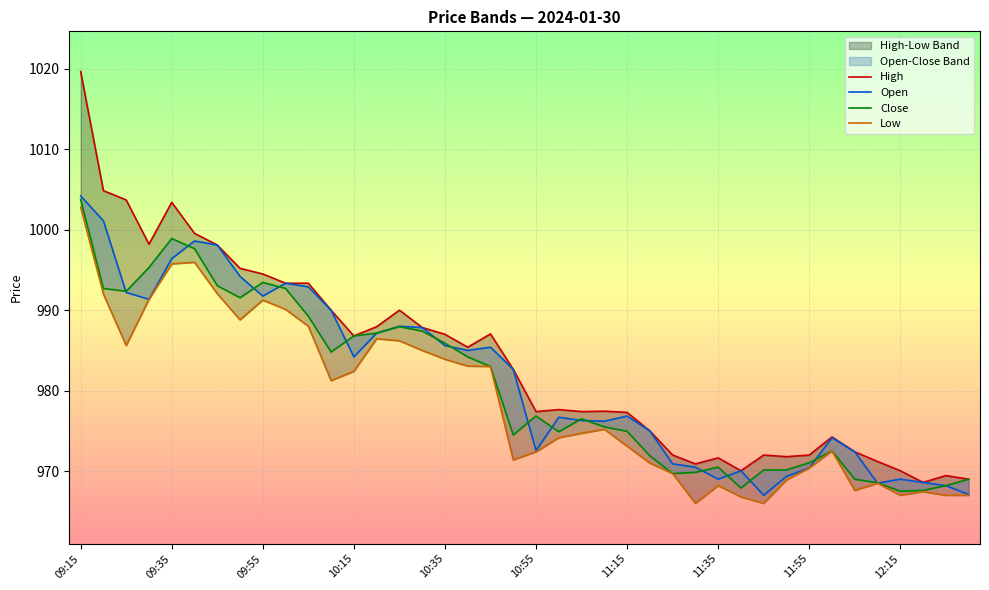

What is the difference between the maximum and second lowest values in the Open series?

37.1